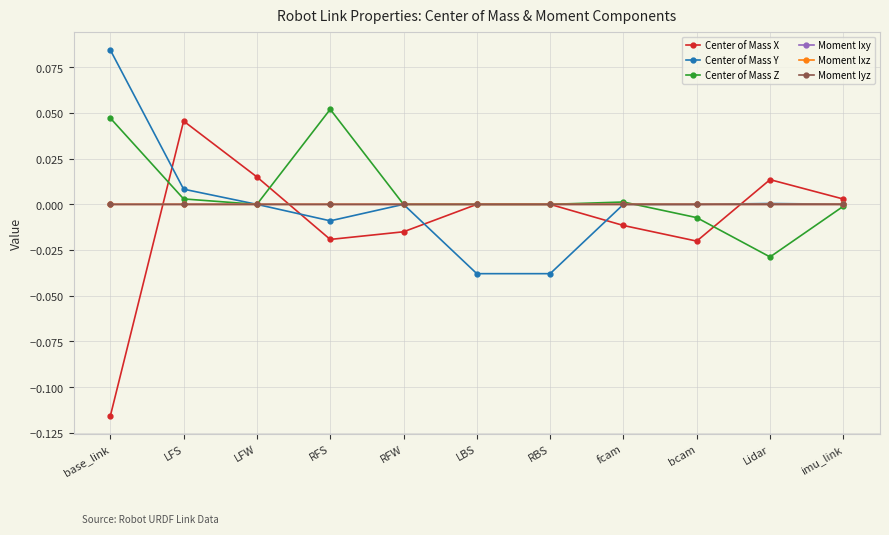

At how many categories does at least one series exceed 0?

11